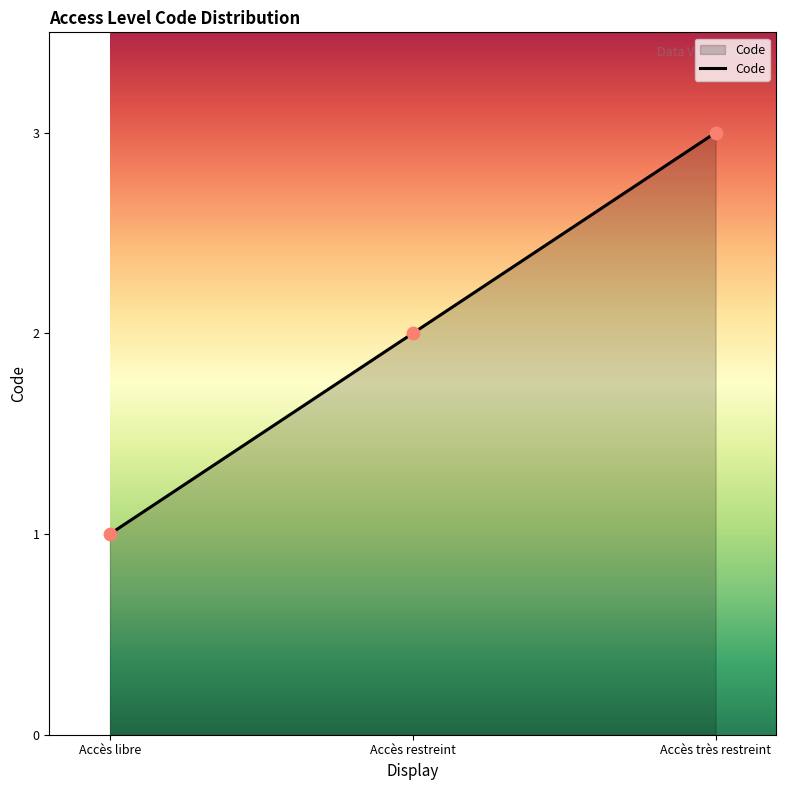

Which has a higher value, Accès restreint or Accès libre?

Accès restreint